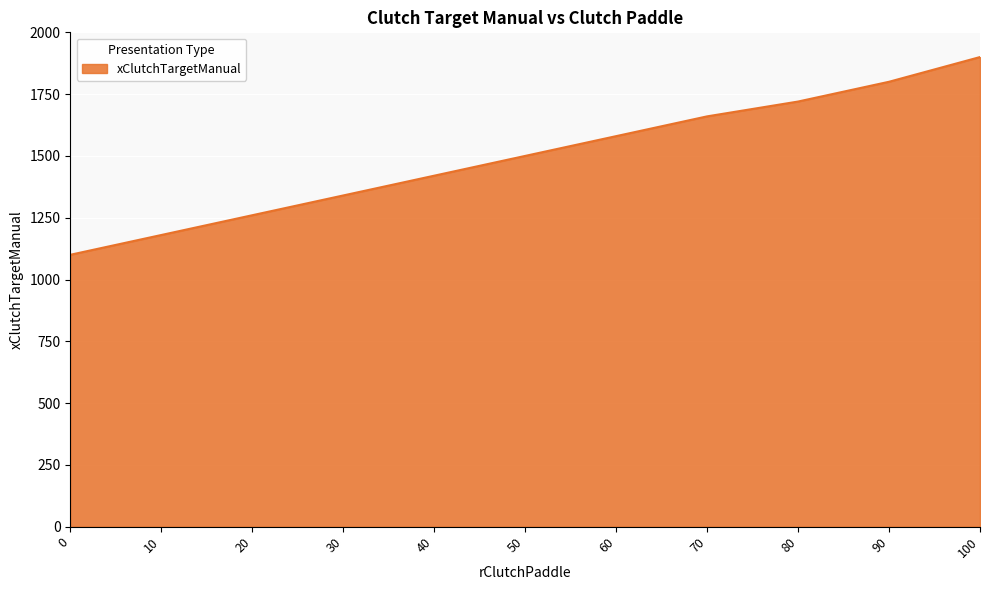

Which label corresponds to the largest value in the chart?

100